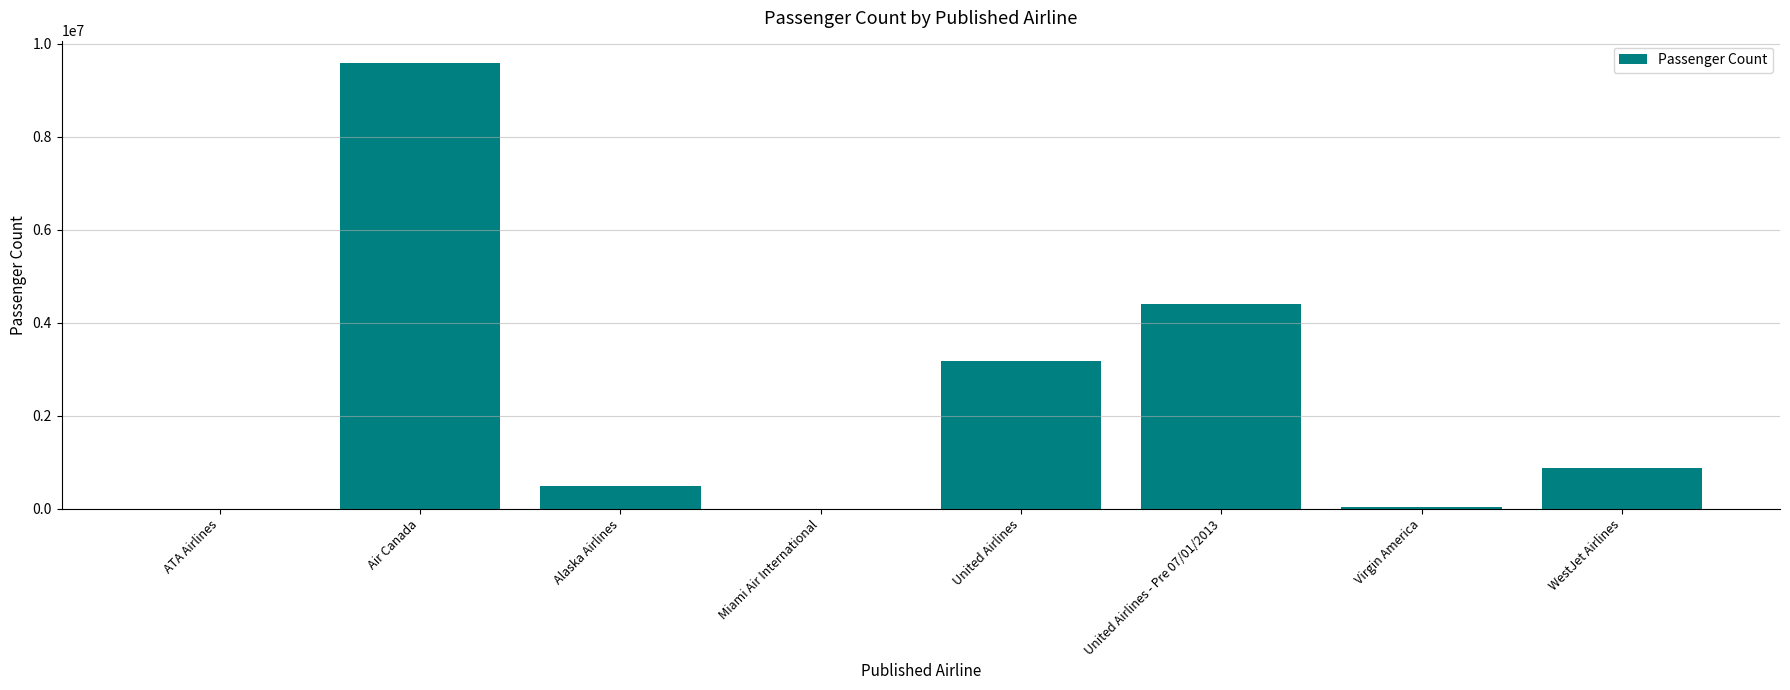

Which has a higher value, United Airlines - Pre 07/01/2013 or Alaska Airlines?

United Airlines - Pre 07/01/2013